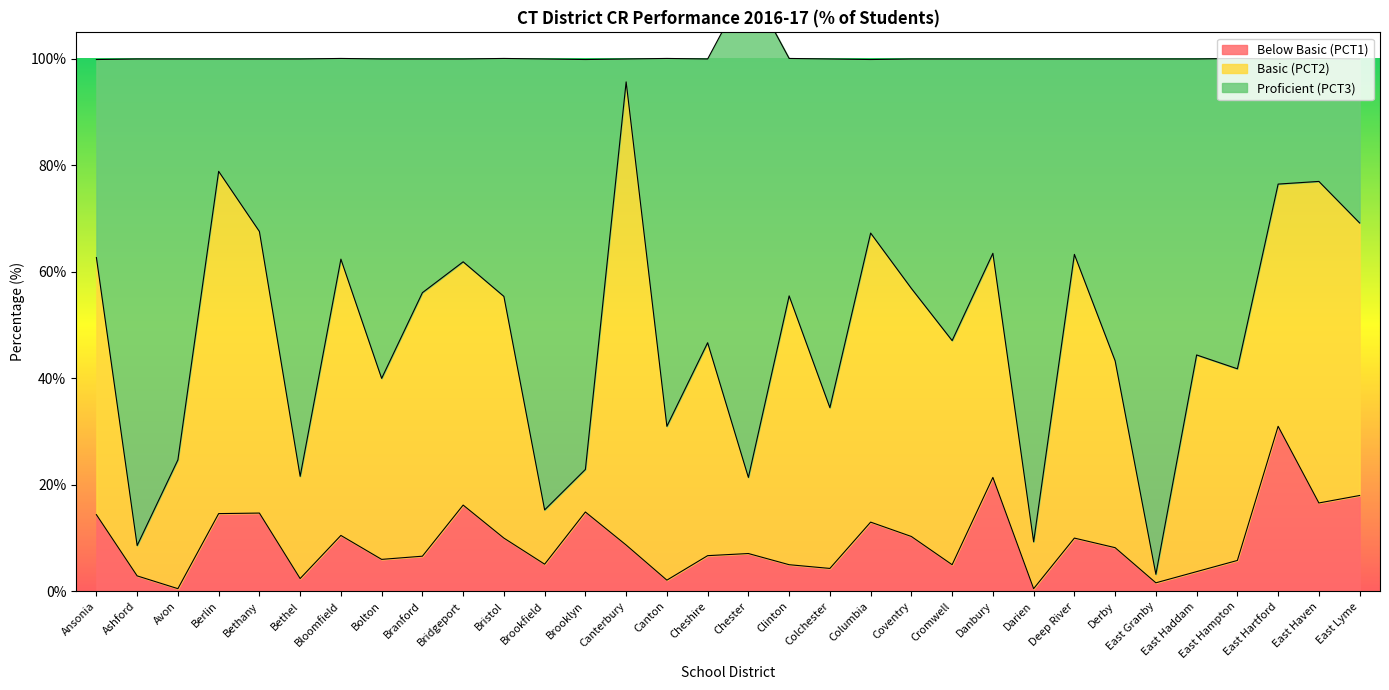

What is the difference between the Proficient (PCT3) values at Bridgeport and Brooklyn?

39.0